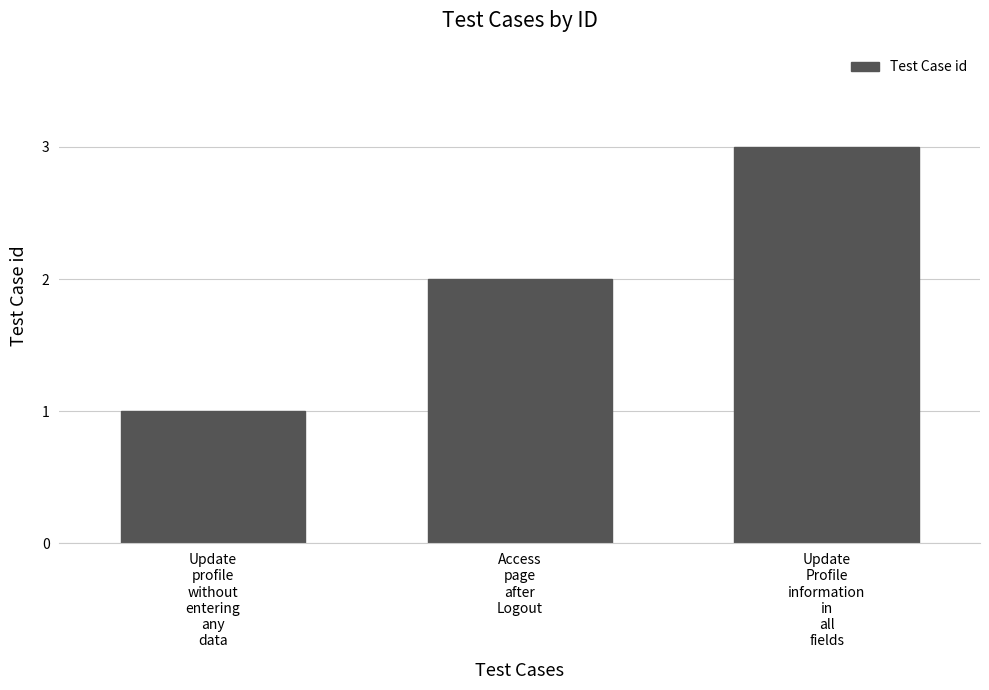

Is it true that the value at Update
profile
without
entering
any
data is 0?

False